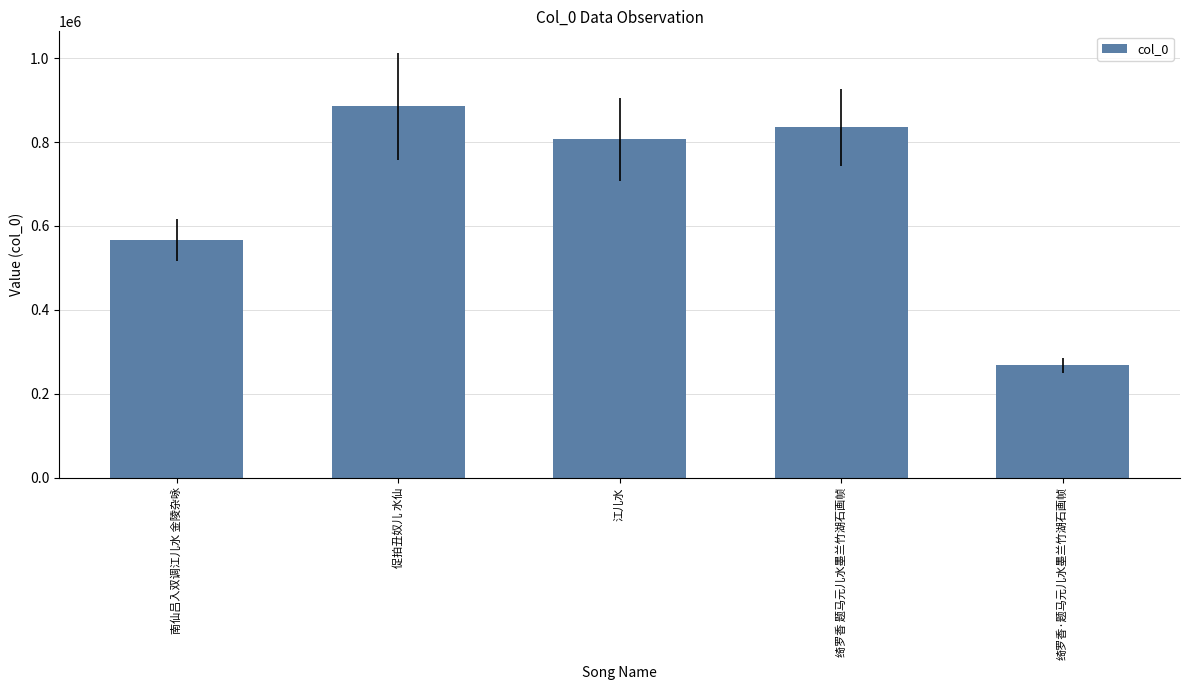

The value at 促拍丑奴儿 水仙 is 307179. True or false?

False